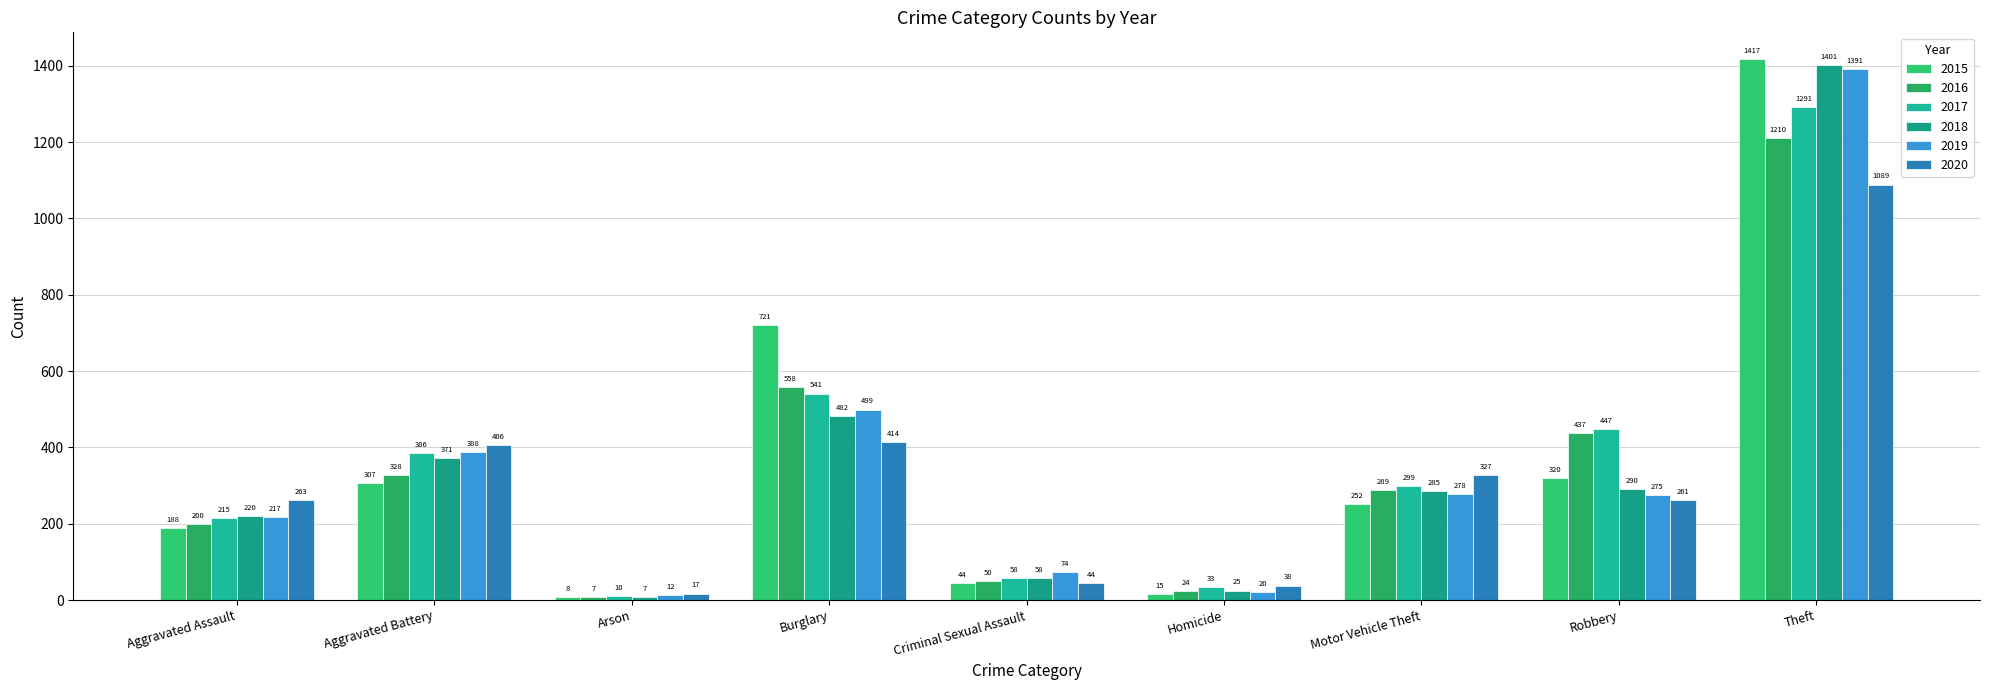

What is the difference between the highest and lowest values at Burglary?

307